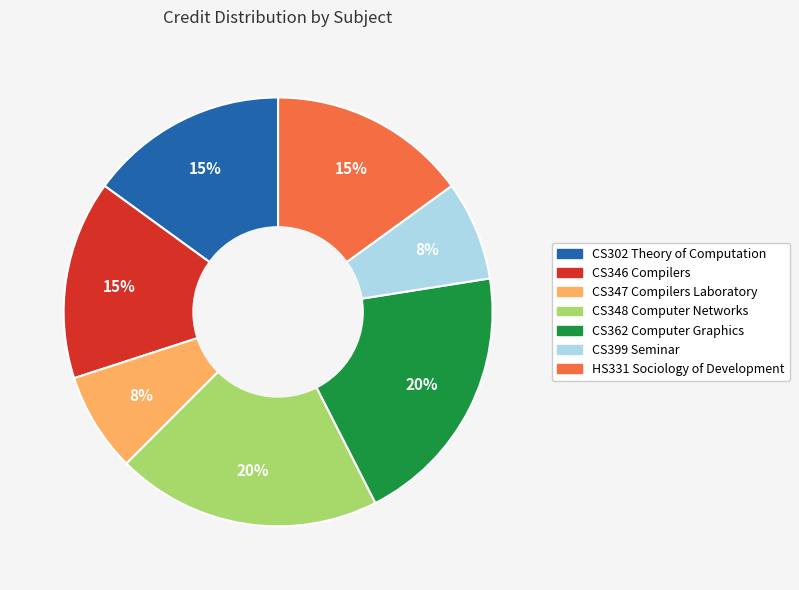

Is the sum of CS302 Theory of Computation and HS331 Sociology of Development greater than half?

No